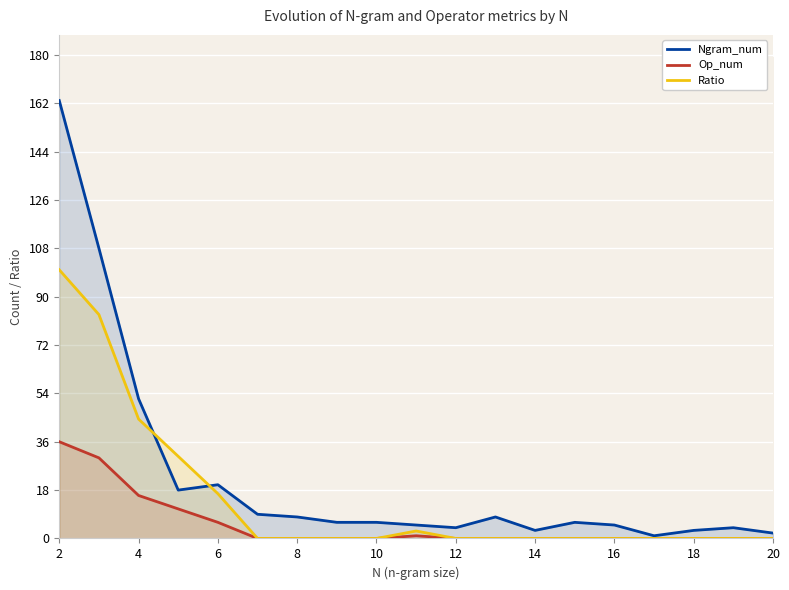

The Op_num series shows 0.0 at 20. True or false?

True